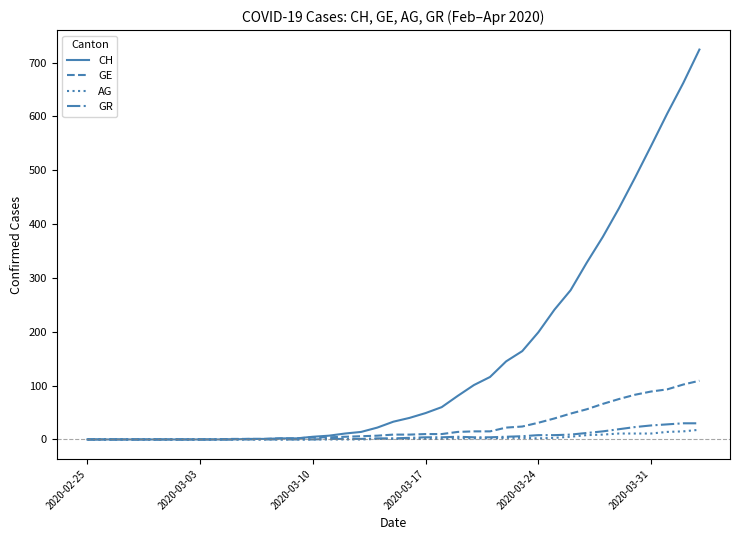

What is the difference between the maximum and minimum values in the CH series?

724